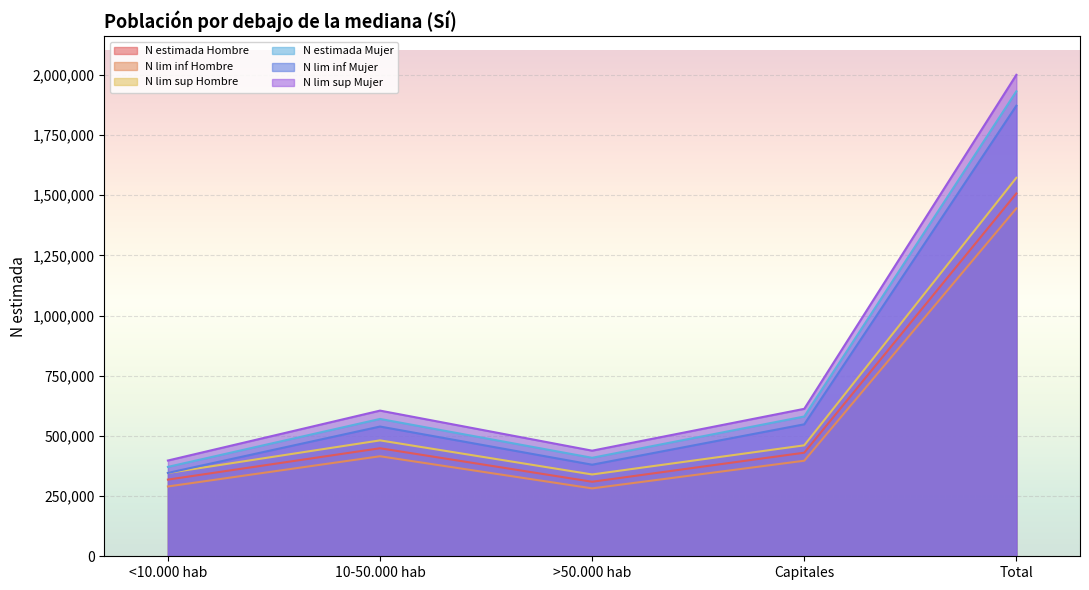

At which label is N lim sup Mujer closest to 1199070?

Capitales